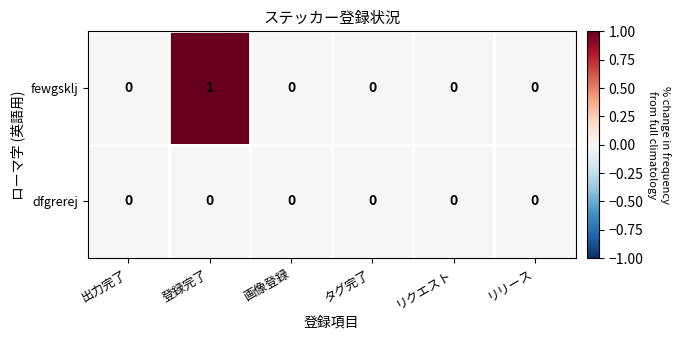

List the series in order of their peak value, lowest first.

dfgrerej, fewgsklj